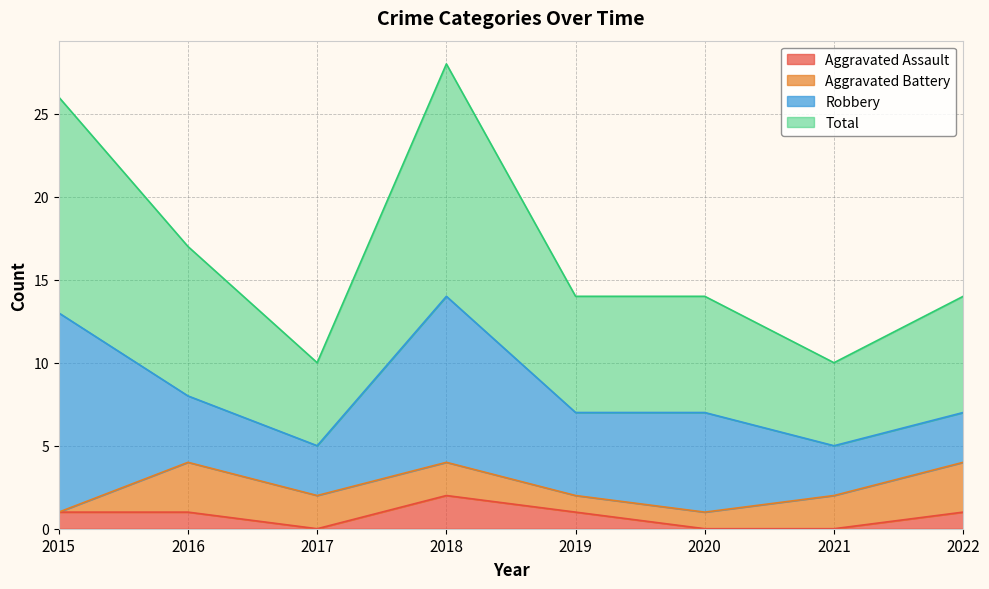

Is the value of Aggravated Assault at 2015 greater than the value of Total at 2015?

No